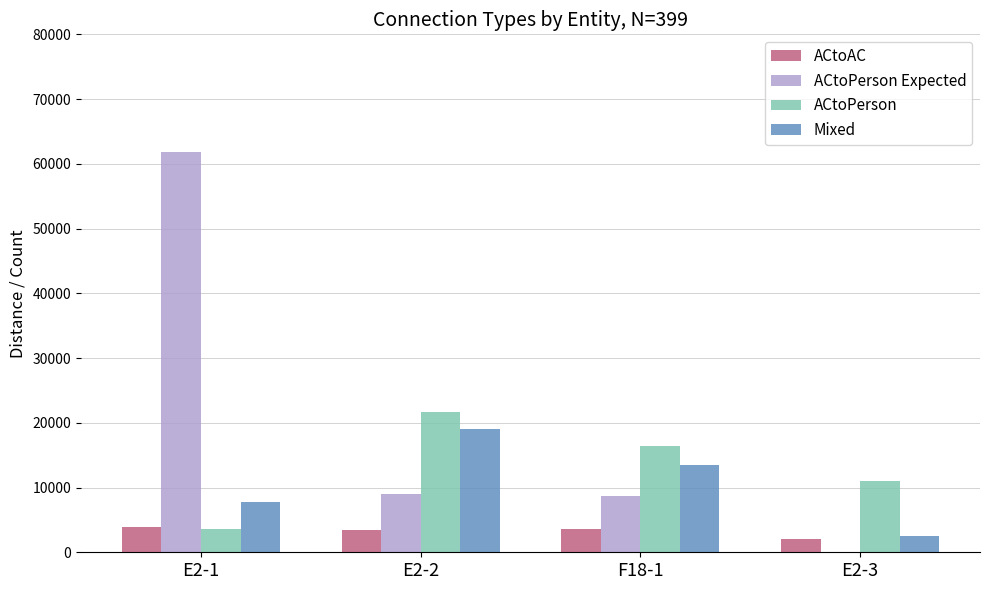

Between E2-1 and E2-3, which series saw the biggest shift?

ACtoPerson Expected